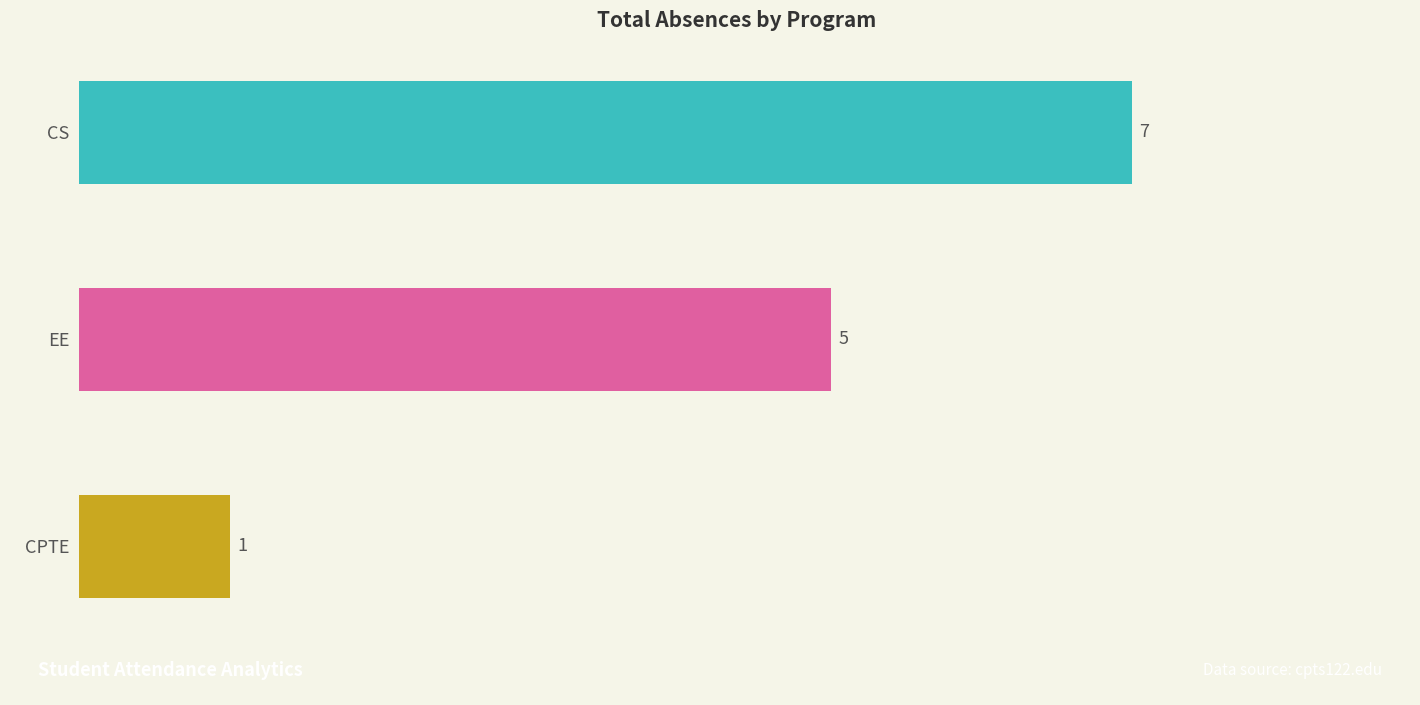

True or false: the data shows 9 at CS.

False